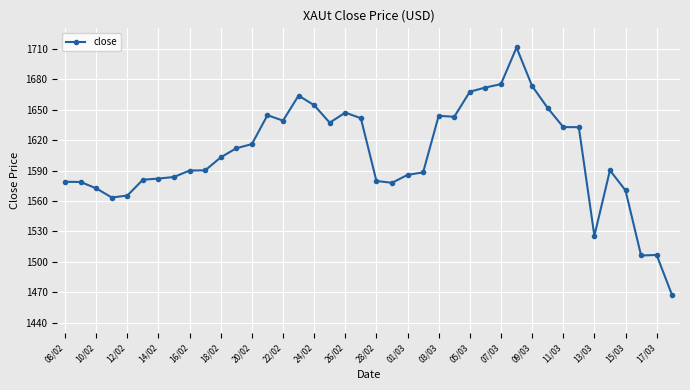

What is the value of the 28th point from the left?

1671.7